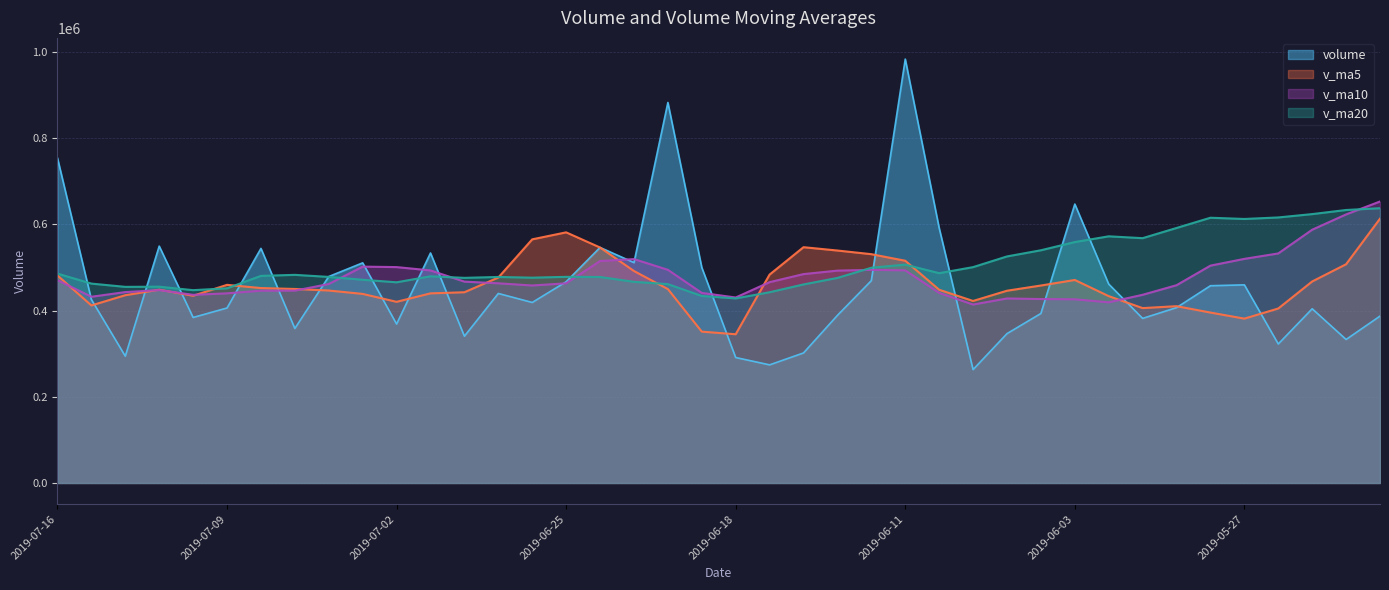

What are all the series names shown in the legend?

volume, v_ma5, v_ma10, v_ma20